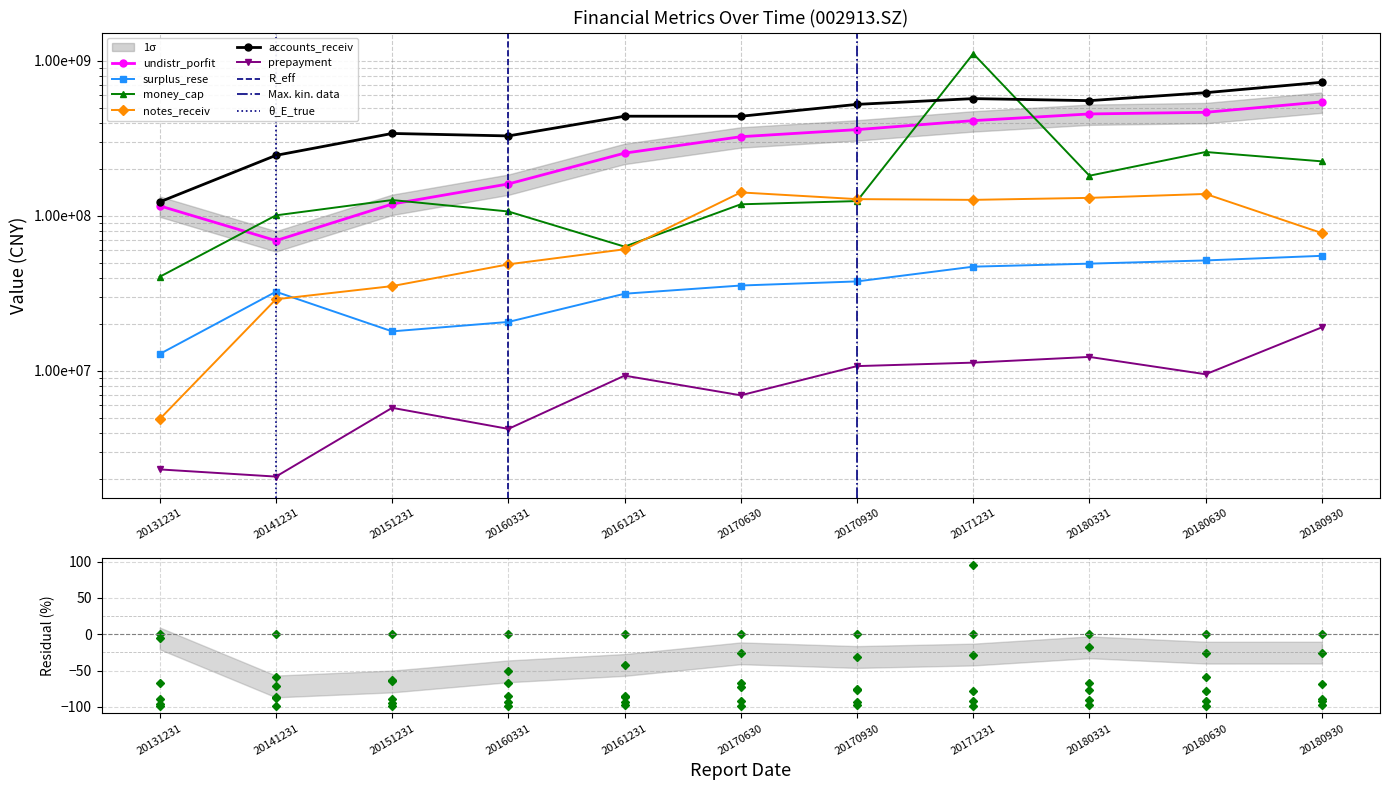

Is it true that prepayment equals 13149459.4 at 20161231?

False